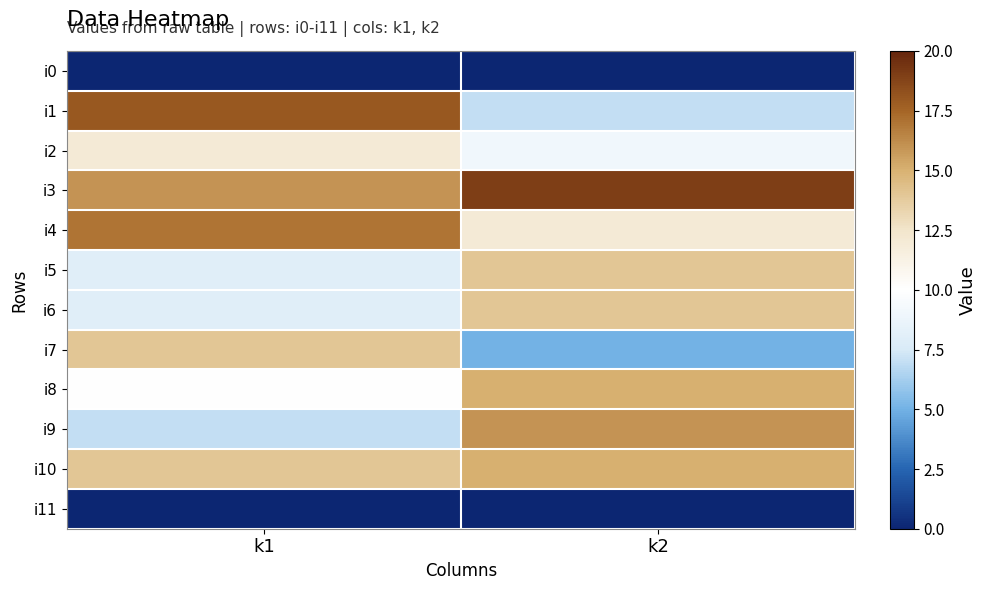

At which category is the sum across all series the highest?

k2